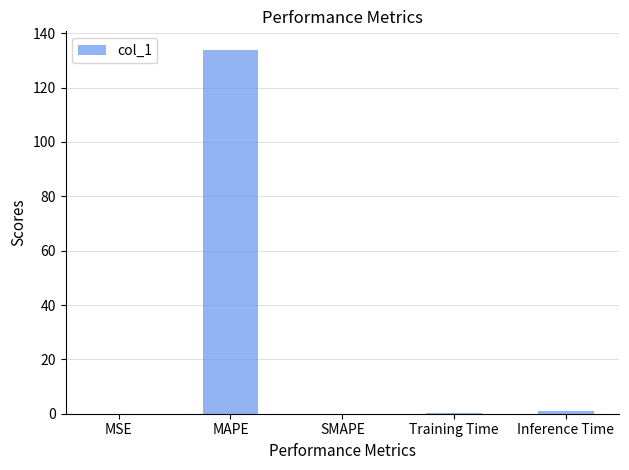

Count the number of data series in this chart.

1